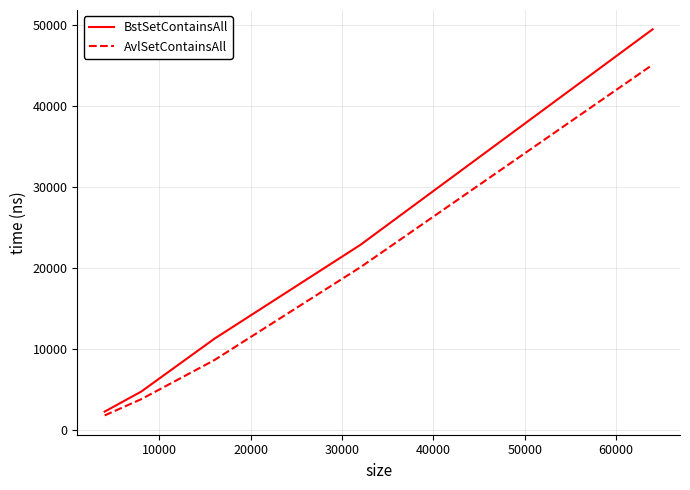

List the series in order of their peak value, highest first.

BstSetContainsAll, AvlSetContainsAll